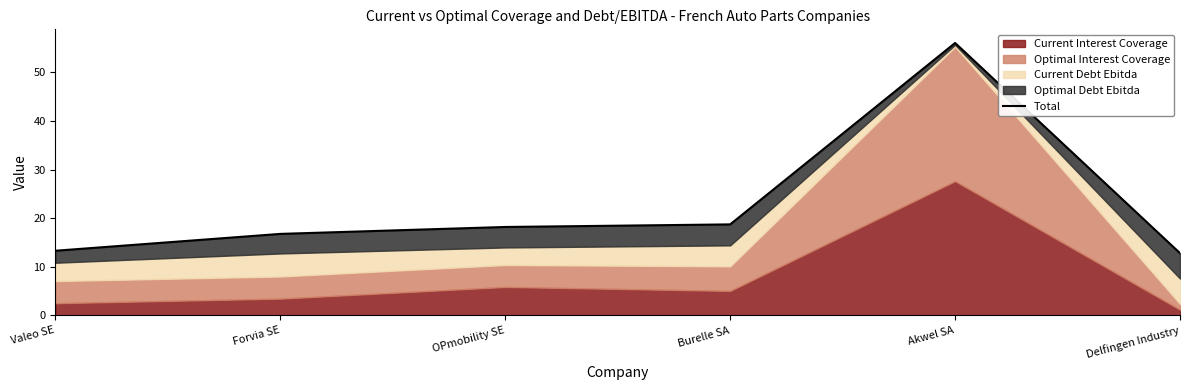

What is the minimum value shown in the chart?

12.8